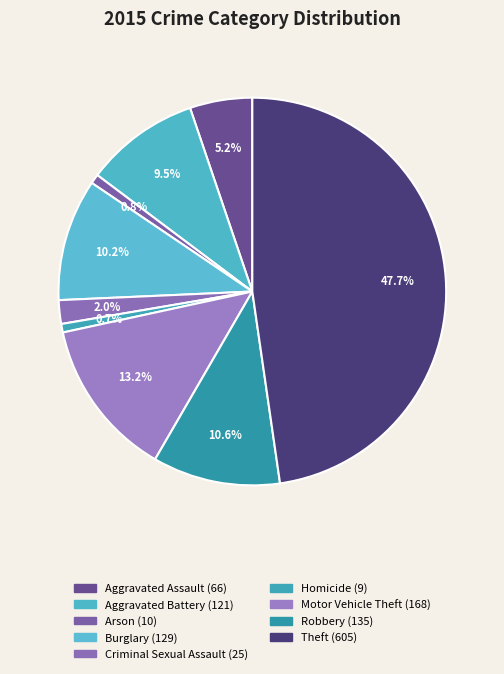

Count the number of slices in the pie.

9